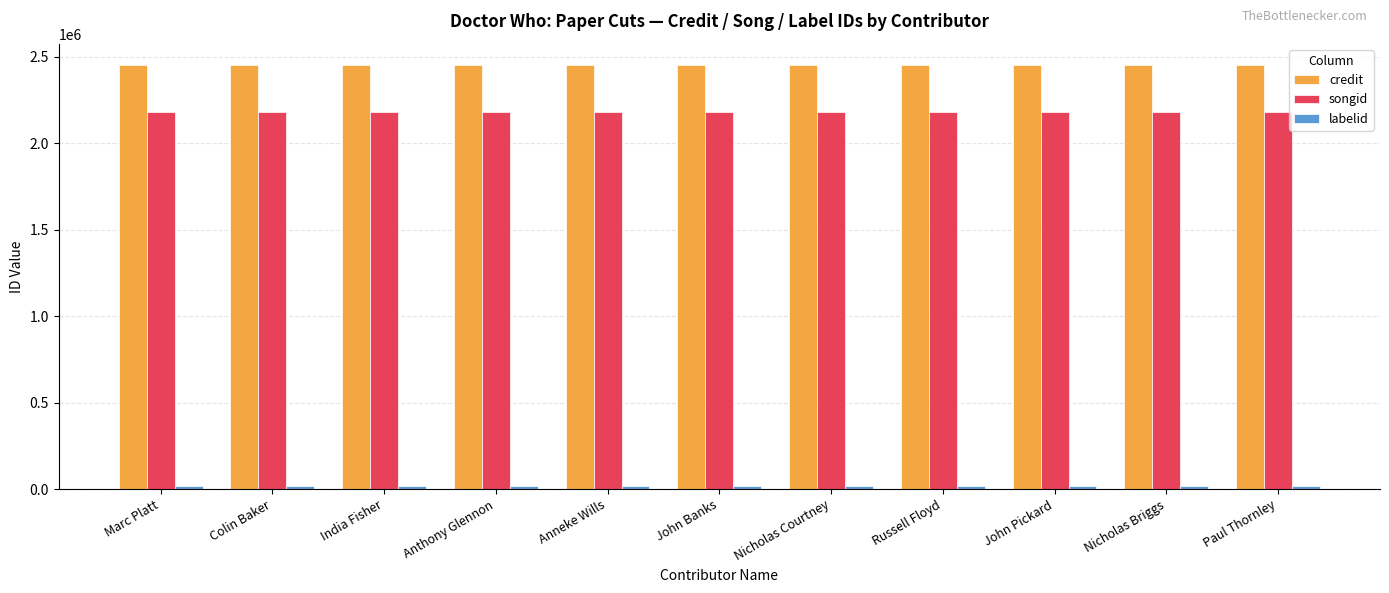

What is the average value of the credit series?

2453779